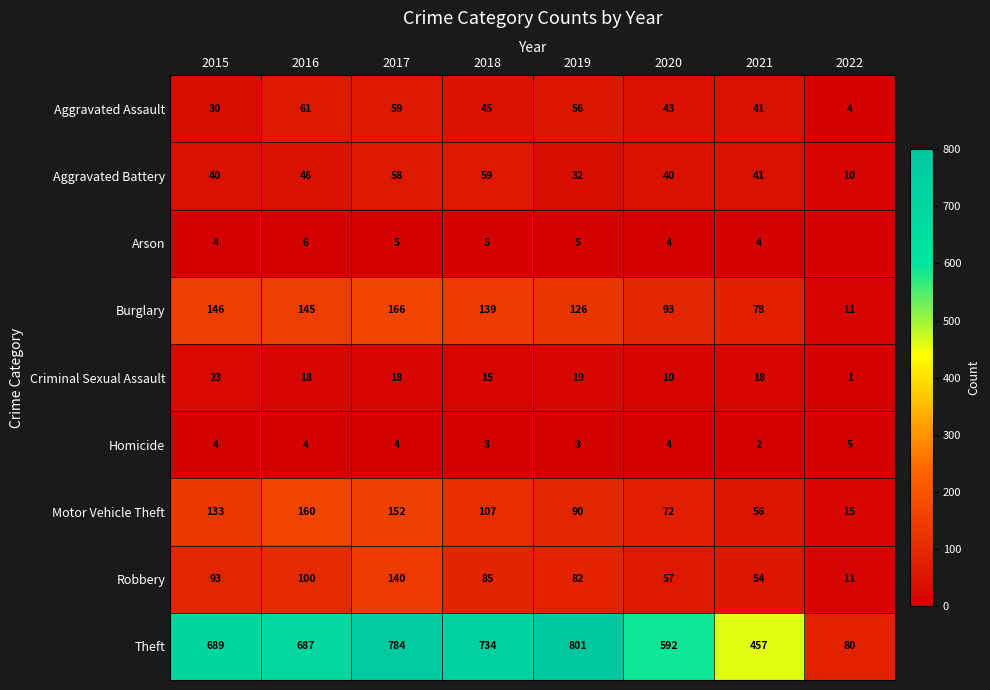

Count the number of categories in the chart.

8